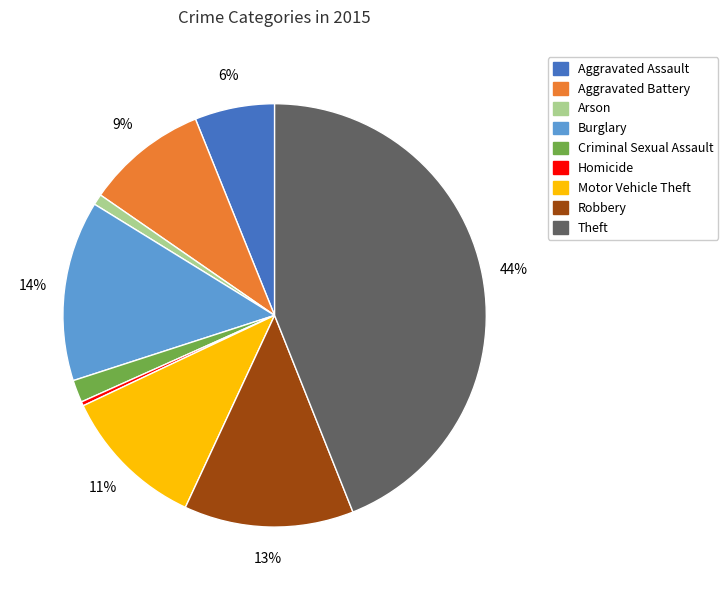

Do Theft and Homicide together represent more than half of the pie?

No